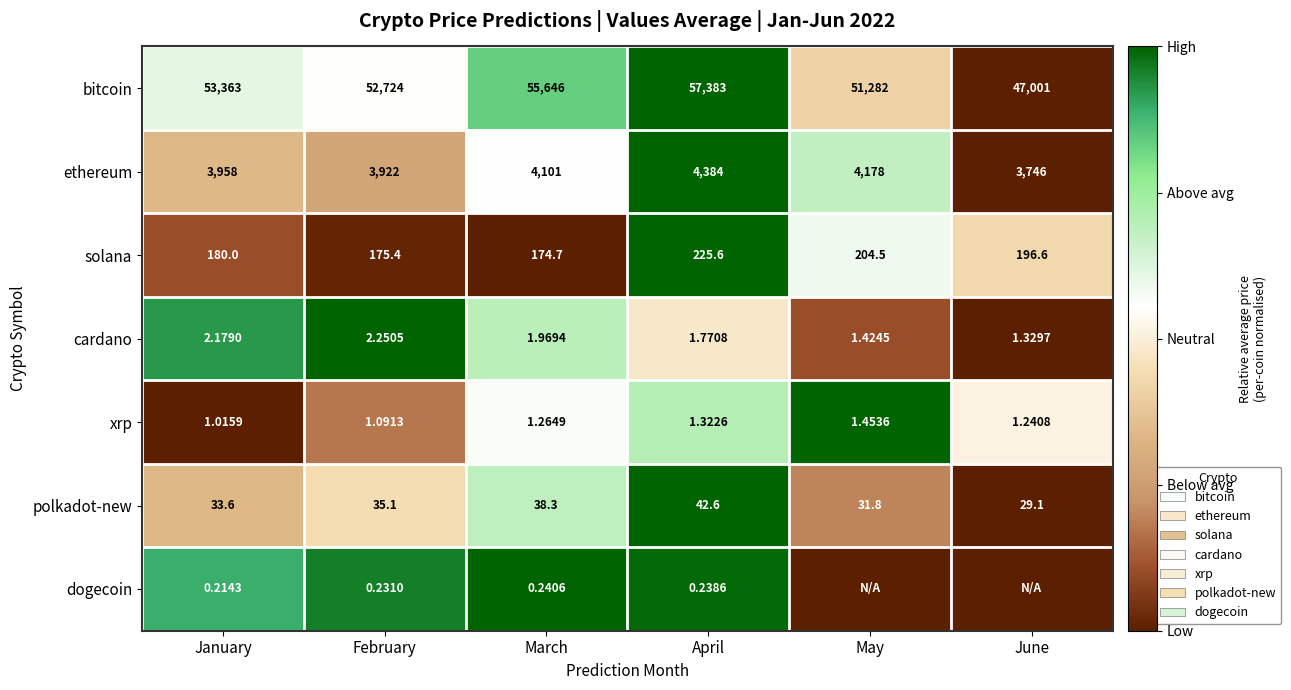

List the labels in order of solana value, smallest first.

March, February, January, June, May, April